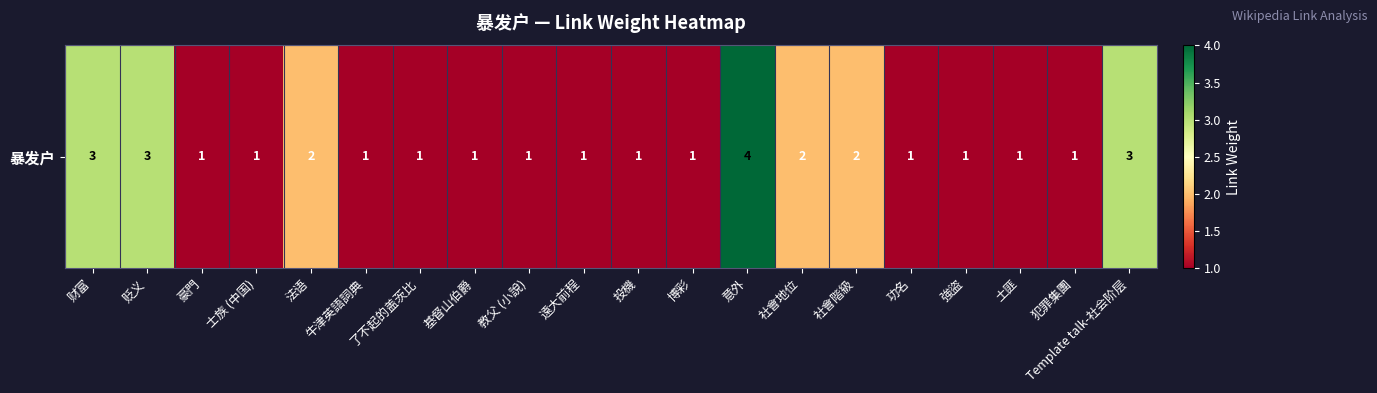

What is the difference between the maximum and minimum values?

3